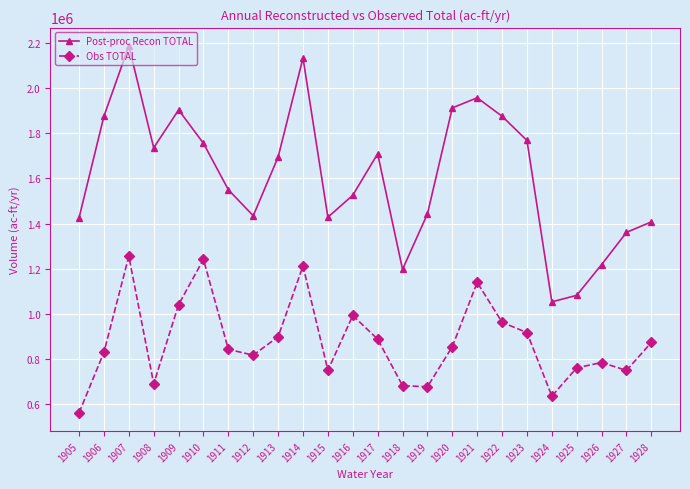

Which series has the largest total across all categories?

Post-proc Recon TOTAL